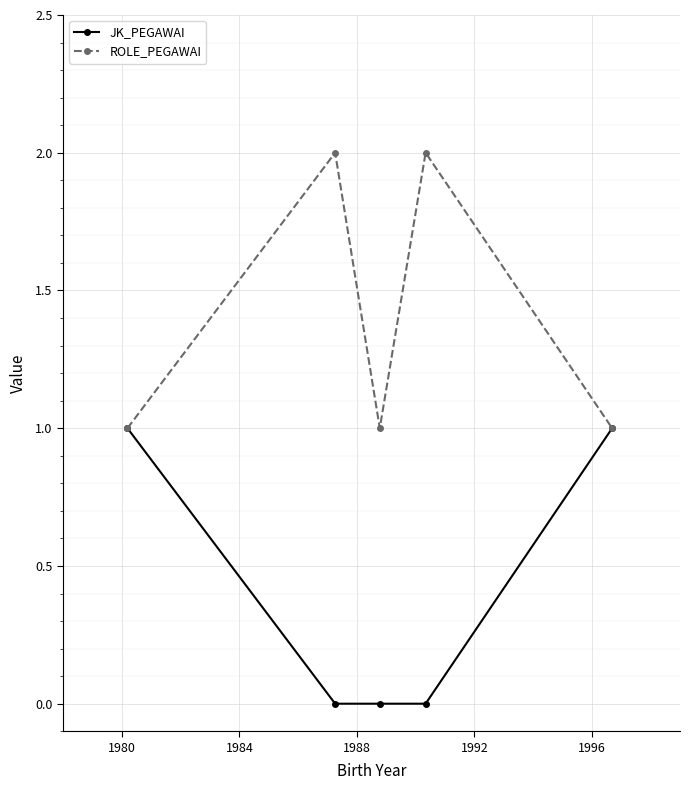

Reading left to right, extract all data points from this chart.

JK_PEGAWAI: 1	0	0	0	1
ROLE_PEGAWAI: 1	2	1	2	1